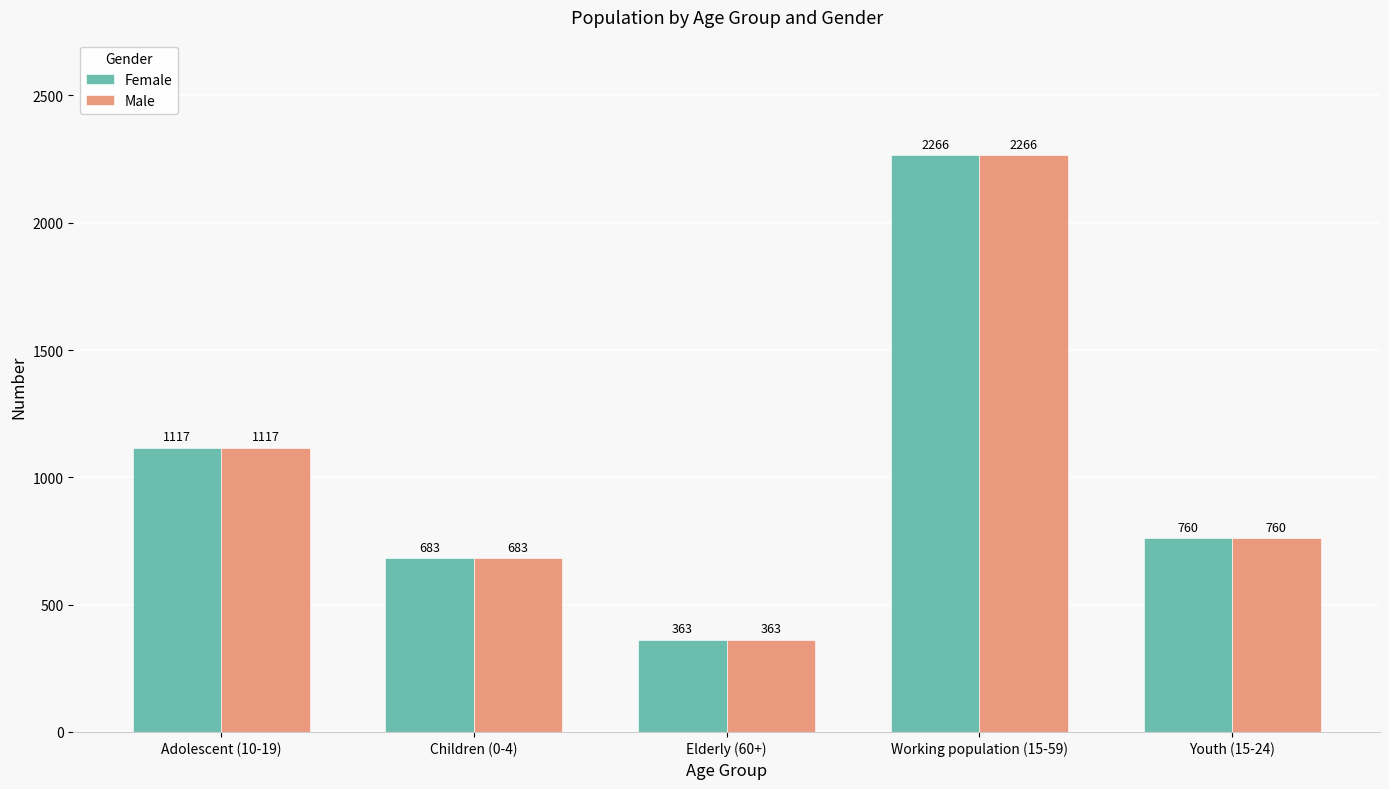

Reading right to left, extract all data points from this chart.

Female: 760	2266	363	683	1117
Male: 760	2266	363	683	1117